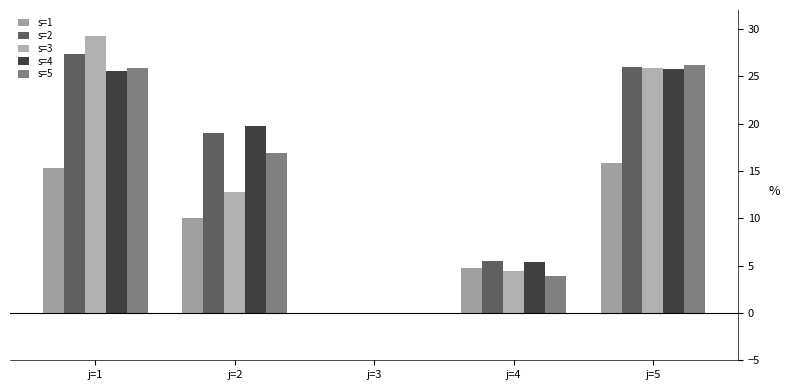

At which label is s=5 closest to 13?

j=2